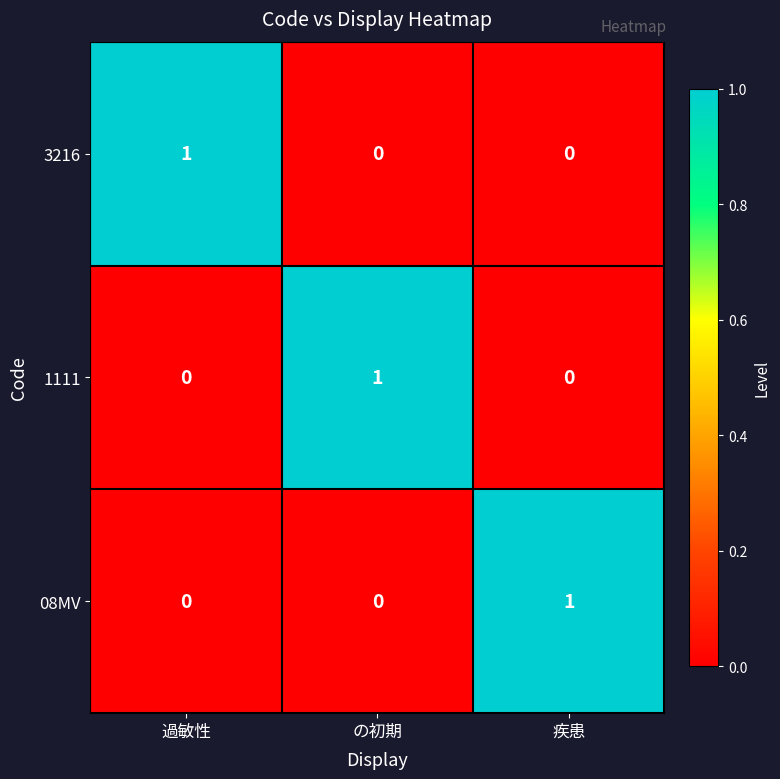

Is the value of 3216 at 疾患 greater than the value of 1111 at の初期?

No